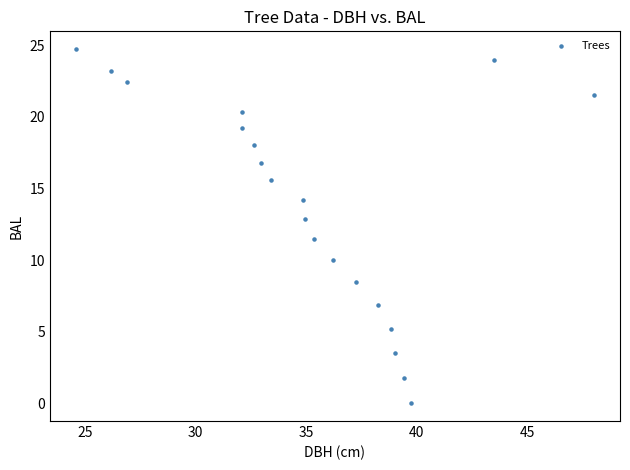

What is the range of Y values (max minus min)?

24.7